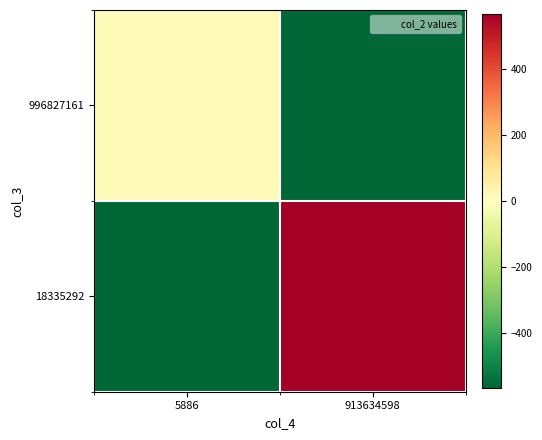

What is the smallest value displayed?

-568.0